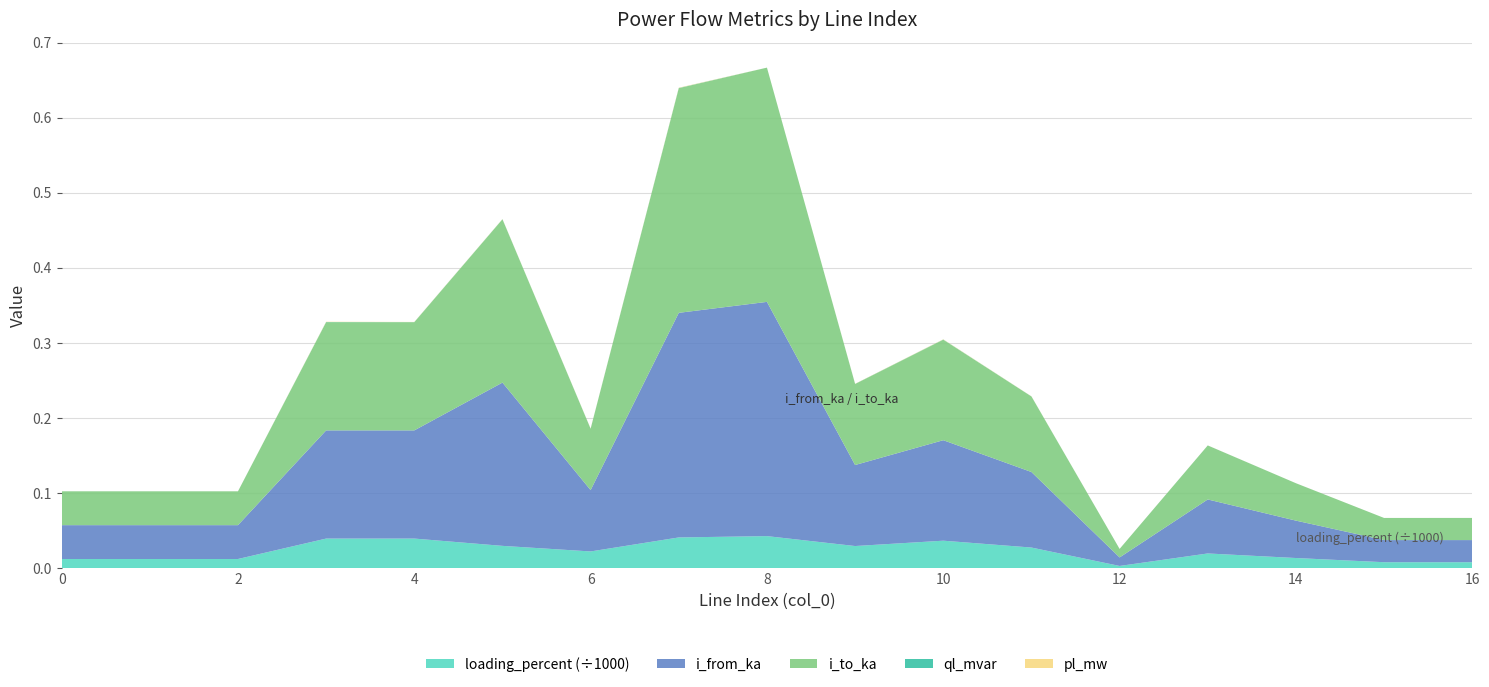

Reading left to right, what are all the values shown in this chart?

pl_mw: 0=0.0	1=0.0	2=0.0	3=0.0	4=0.0	5=0.0	6=0.0	7=0.0	8=0.0	9=0.0	10=0.0	11=0.0	12=0.0	13=0.0	14=0.0	15=0.0	16=0.0
ql_mvar: 0=0.0	1=0.0	2=0.0	3=0.0	4=0.0	5=0.0	6=0.0	7=0.0	8=0.0	9=0.0	10=0.0	11=0.0	12=0.0	13=0.0	14=0.0	15=0.0	16=0.0
i_from_ka: 0=0.0	1=0.0	2=0.0	3=0.1	4=0.1	5=0.2	6=0.1	7=0.3	8=0.3	9=0.1	10=0.1	11=0.1	12=0.0	13=0.1	14=0.0	15=0.0	16=0.0
i_to_ka: 0=0.0	1=0.0	2=0.0	3=0.1	4=0.1	5=0.2	6=0.1	7=0.3	8=0.3	9=0.1	10=0.1	11=0.1	12=0.0	13=0.1	14=0.0	15=0.0	16=0.0
loading_percent: 0=12.4	1=12.4	2=12.4	3=39.6	4=39.6	5=29.9	6=22.4	7=41.1	8=42.8	9=29.6	10=36.8	11=27.6	12=3.1	13=19.8	14=13.7	15=8.1	16=8.1